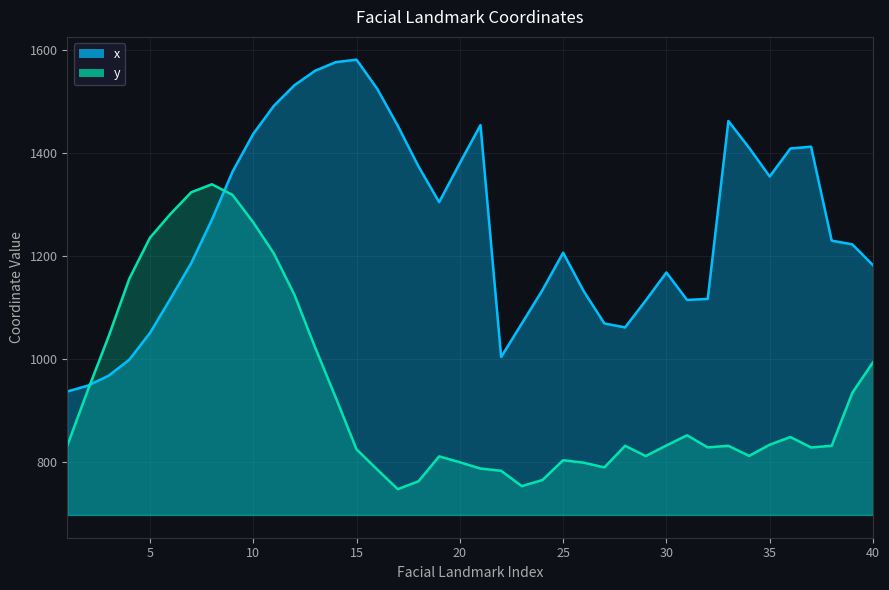

Is the value of y at 40 greater than the value of x at 8?

No